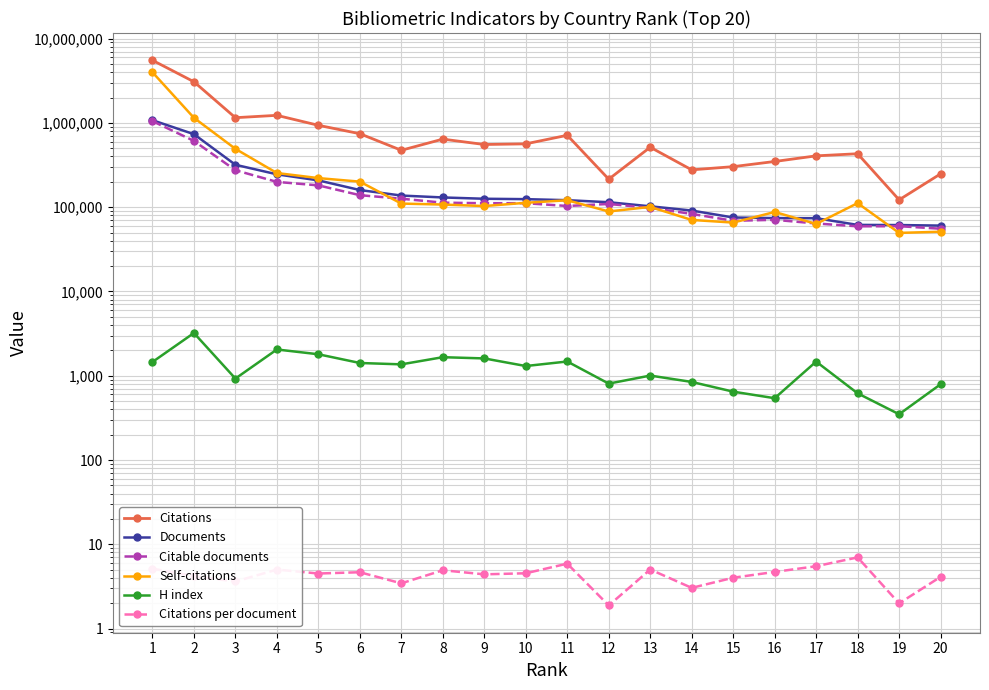

What is the highest value of the Citations per document series?

7.0